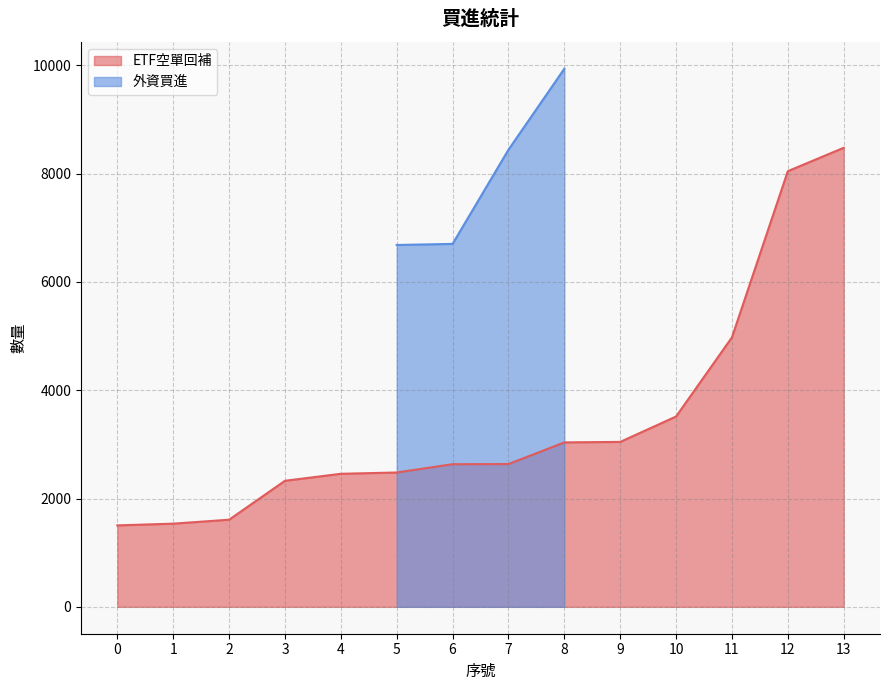

What is the difference between the values at 9 and 1?

1510